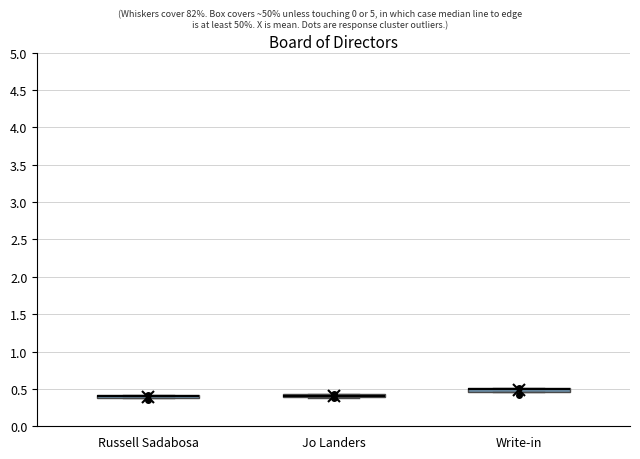

Where is the upper edge of the box for Write-in on the y-axis? The values are not printed on the chart, so give them approximately, as read against the axis.

0.50